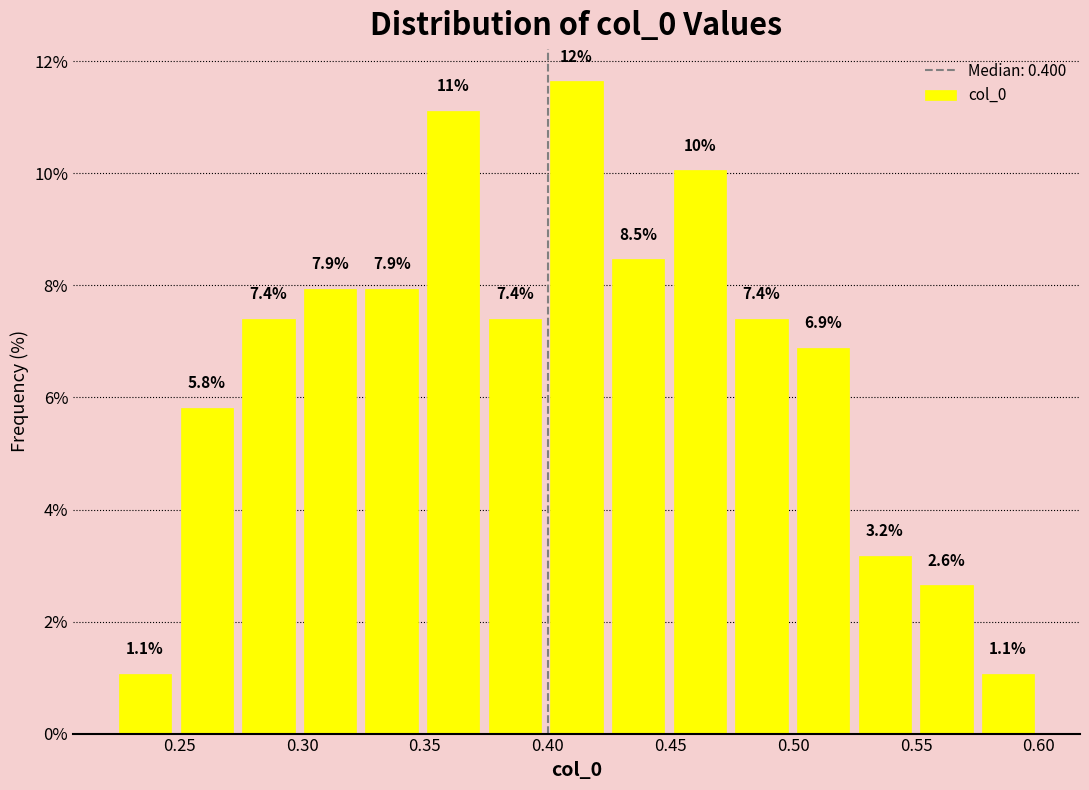

Over which range of the x-axis is the bar tallest?

0.400 to 0.425